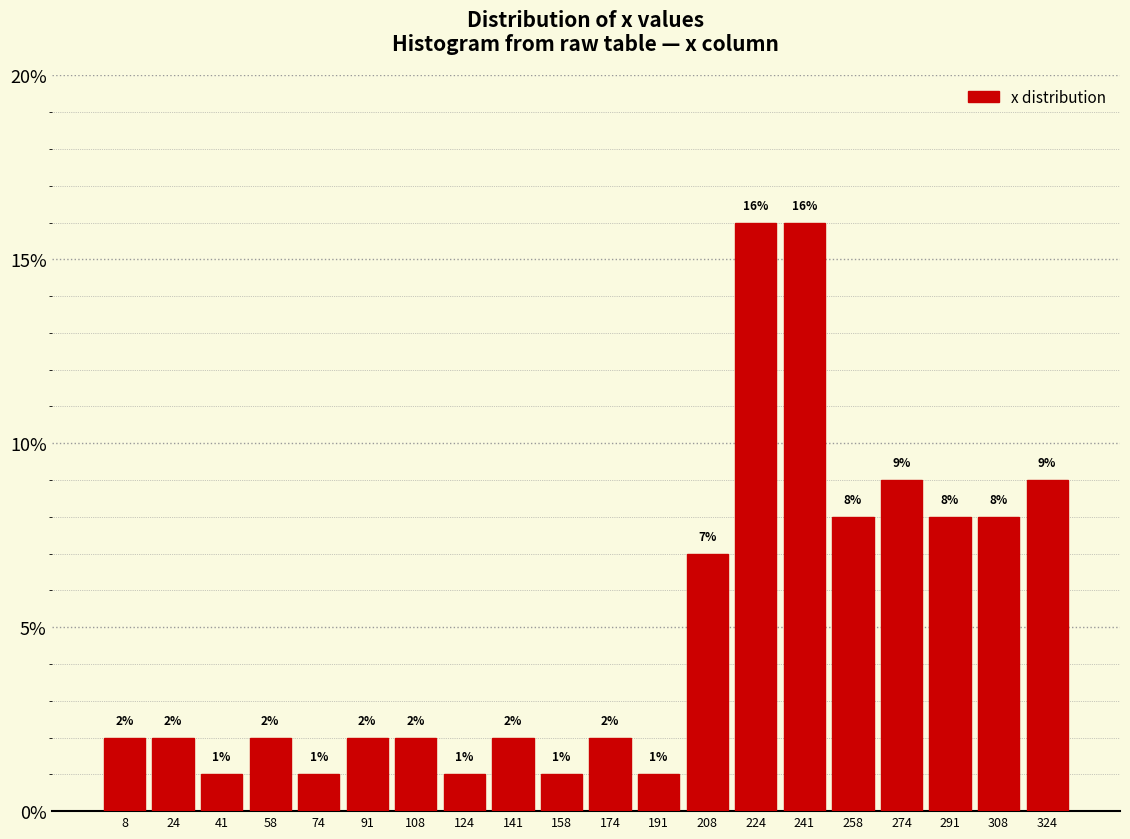

How tall is the bar that spans 34 to 50 on the x-axis? The bar edges are not printed on the chart, so give them approximately, as read against the axis.

1